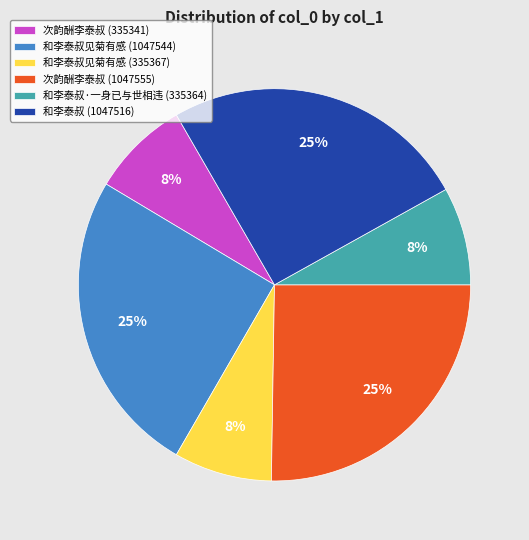

Combined, do 次韵酬李泰叔 (1047555) and 和李泰叔·一身已与世相违 (335364) account for over 50%?

No